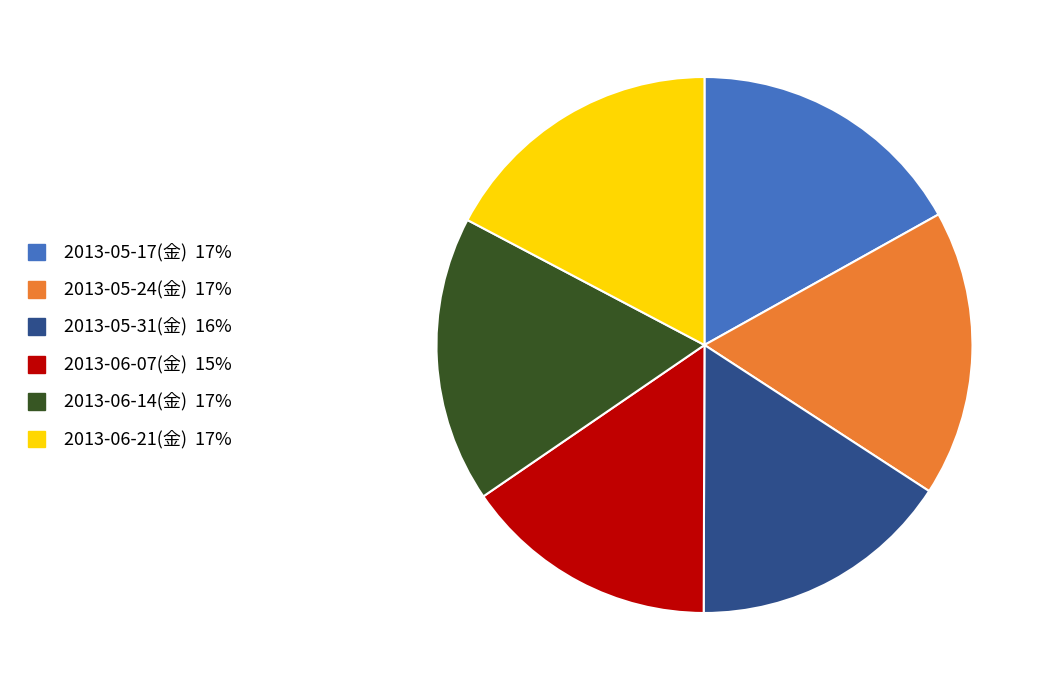

Approximately how many times larger is the value at 2013-06-21(金) compared to 2013-05-17(金)?

1.0